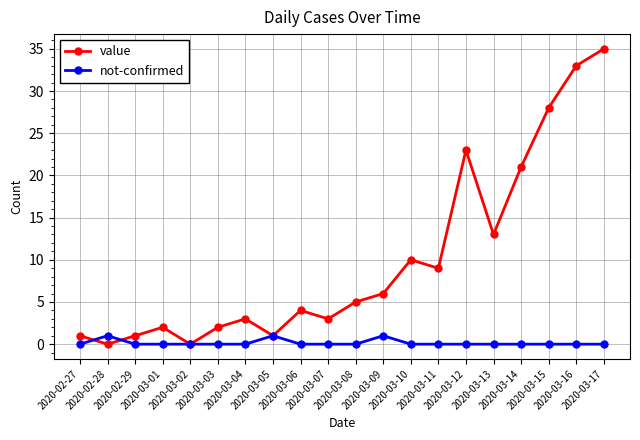

What is the difference between the second highest and second lowest values in the not-confirmed series?

1